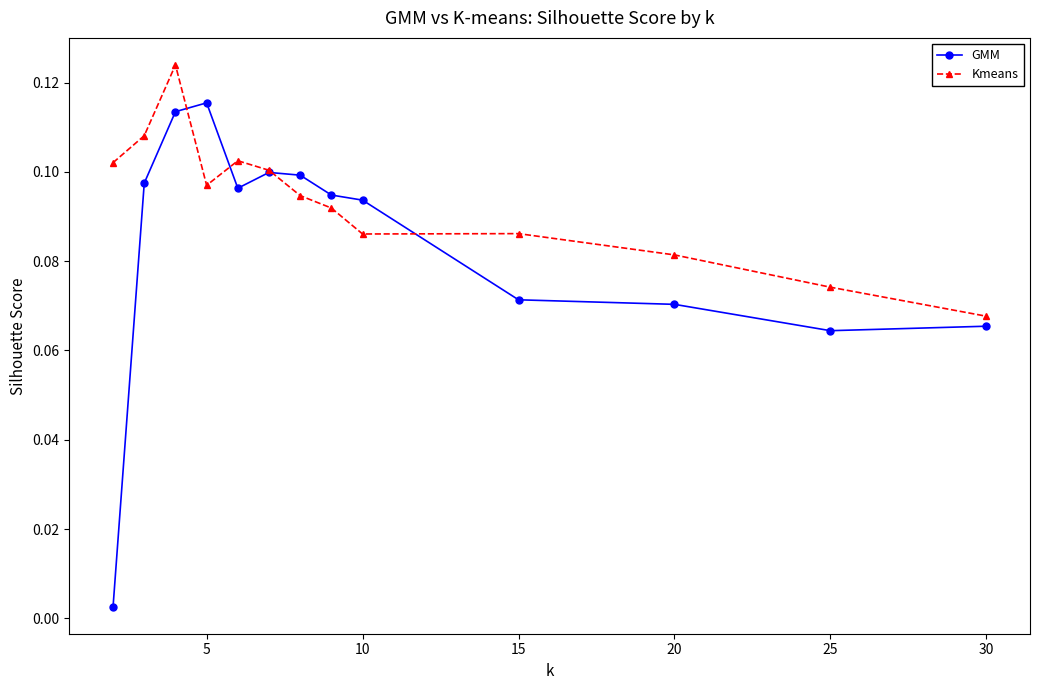

Which series has the largest total across all categories?

Kmeans